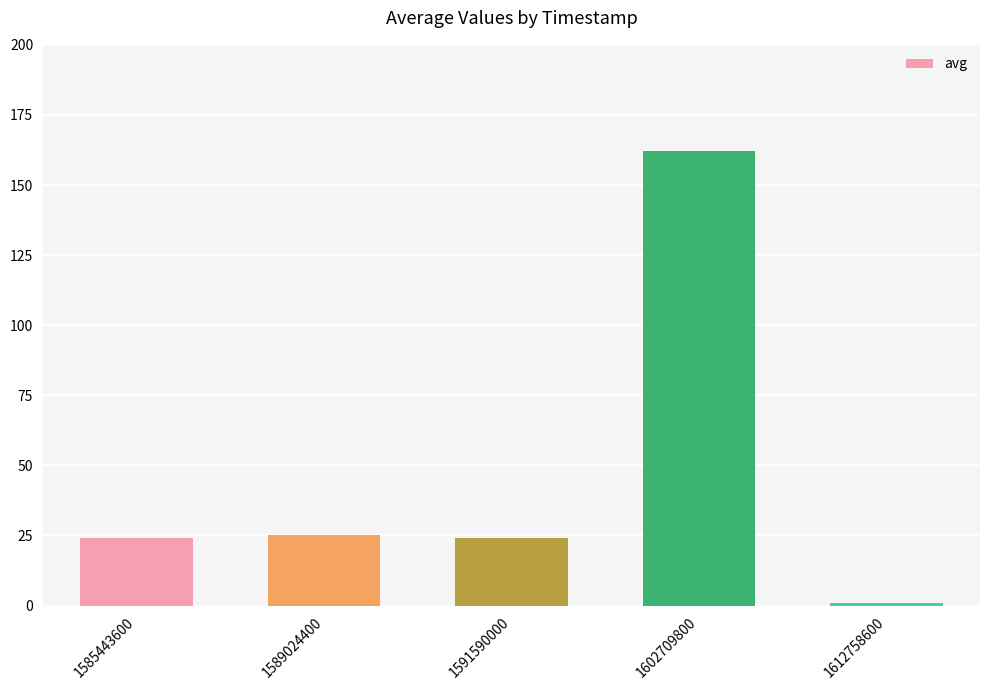

Read the value at 1585443600, to the nearest 10.

20